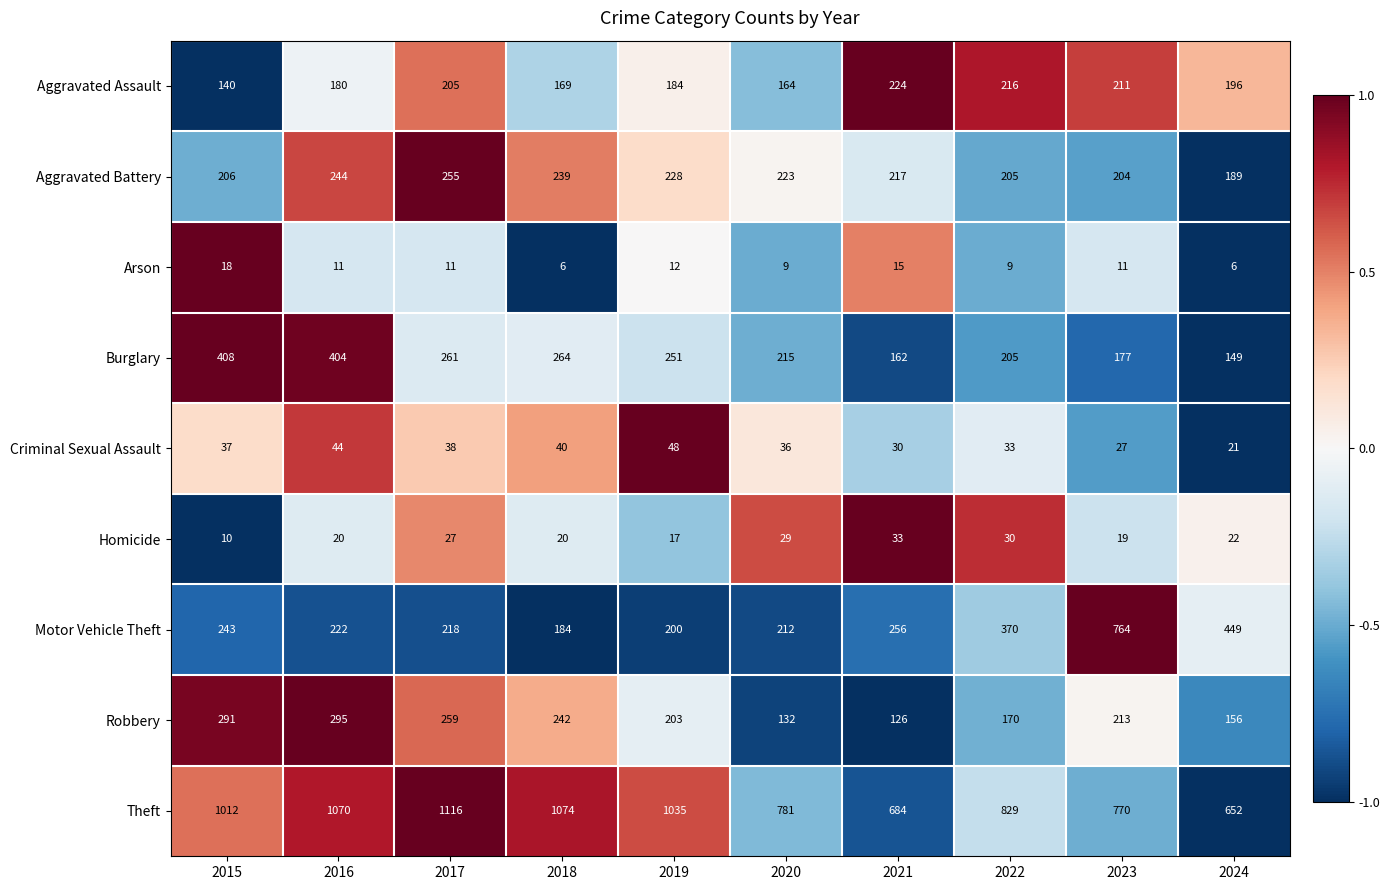

Count the number of data series in this chart.

9